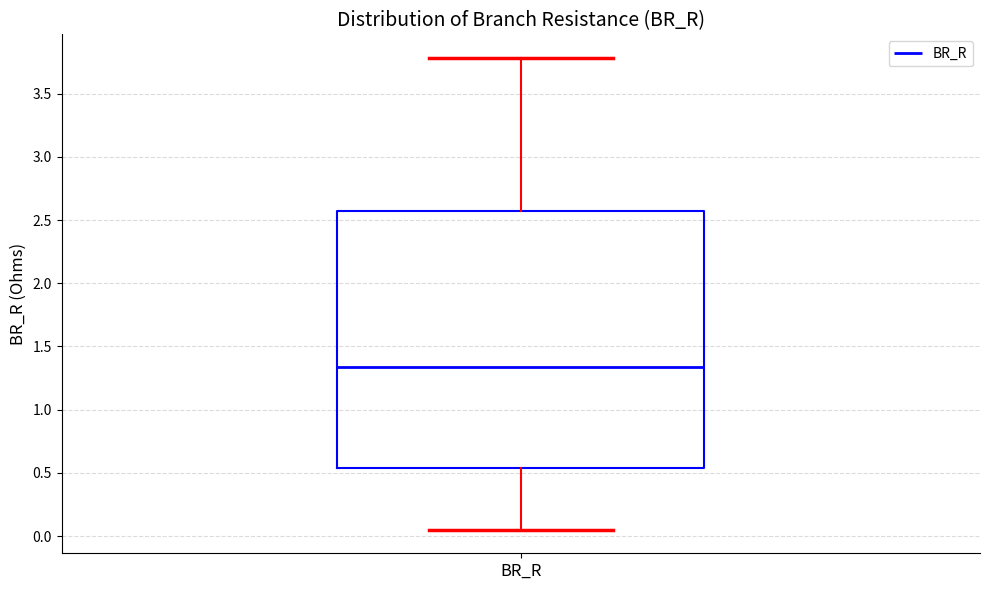

Read this box plot against the y-axis: the position of the median line, the range covered by the box, and the ends of both whiskers. The values are not printed on the chart, so give them approximately, as read against the axis.

median 1.35, box 0.55 to 2.55, whiskers 0.05 to 3.80